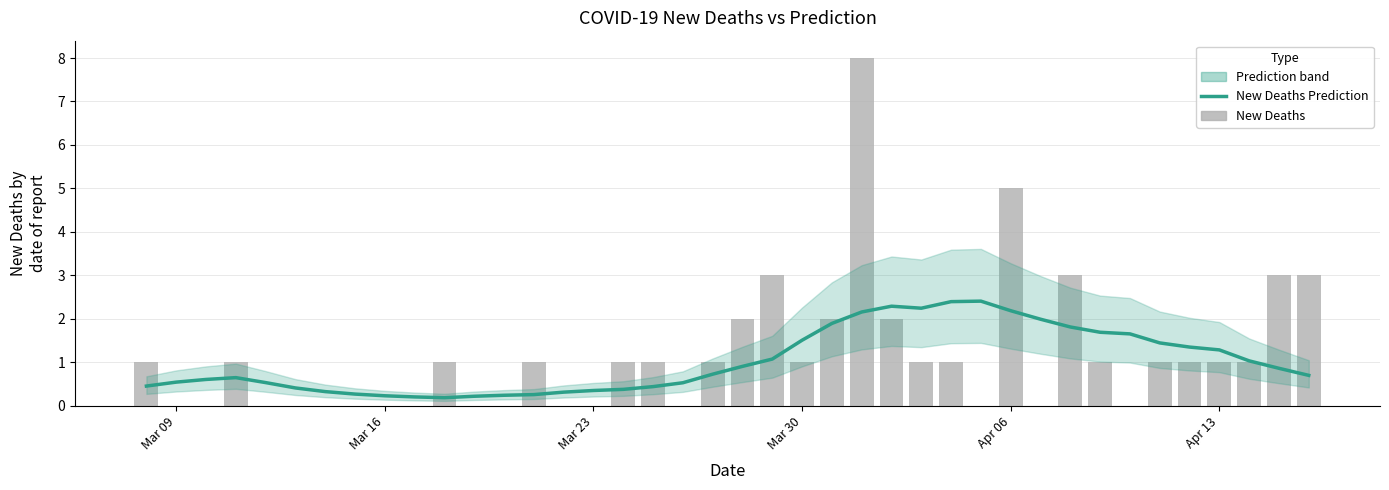

Count the New Deaths values in the range 0 to 1.

31